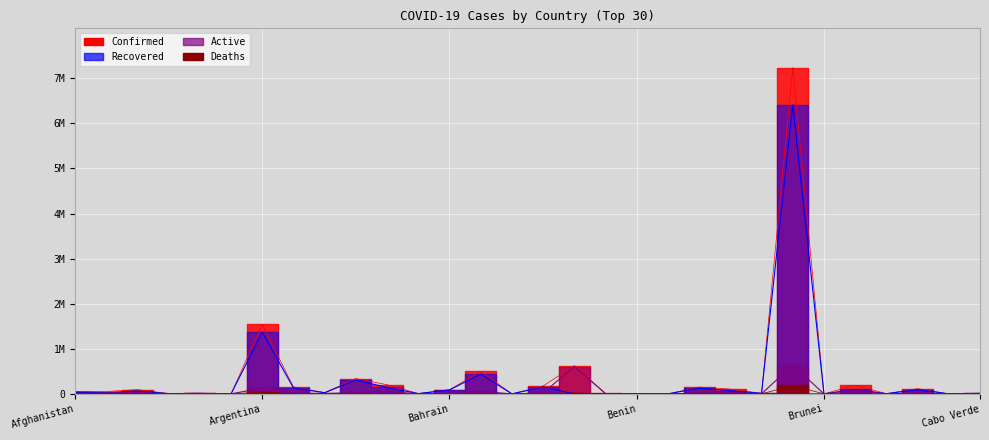

Is this an area chart (filled region under the line)?

No